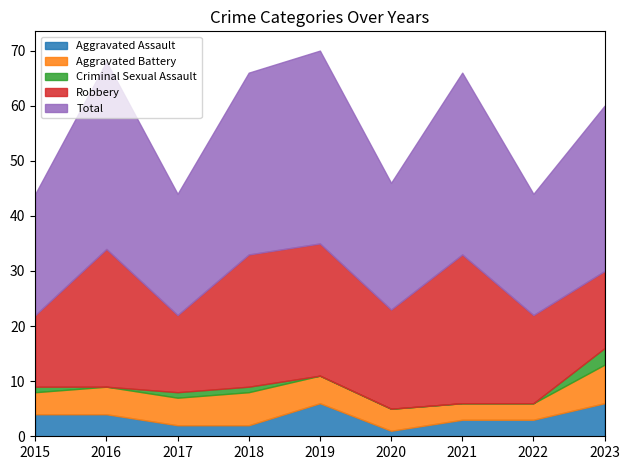

Reading left to right, transcribe all the data shown in this chart.

Aggravated Assault: 4	4	2	2	6	1	3	3	6
Aggravated Battery: 4	5	5	6	5	4	3	3	7
Criminal Sexual Assault: 1	0	1	1	0	0	0	0	3
Robbery: 13	25	14	24	24	18	27	16	14
Total: 22	34	22	33	35	23	33	22	30